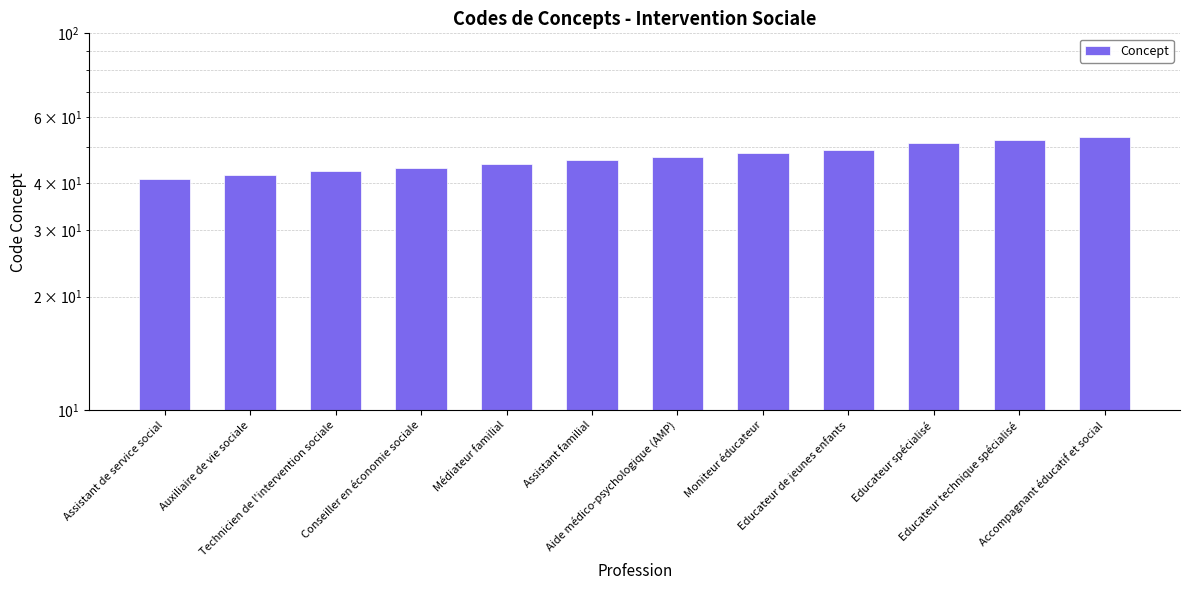

Does the chart contain any negative values?

No